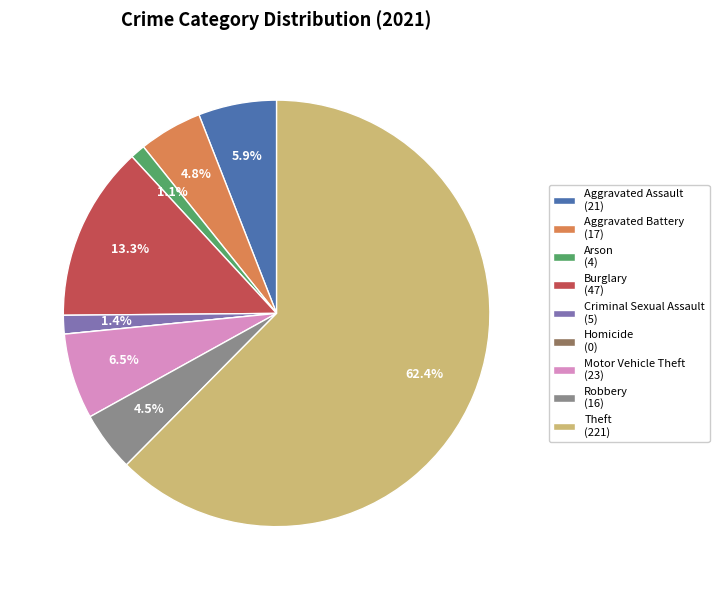

How much of the chart is everything except Aggravated Battery (17)?

95.2%